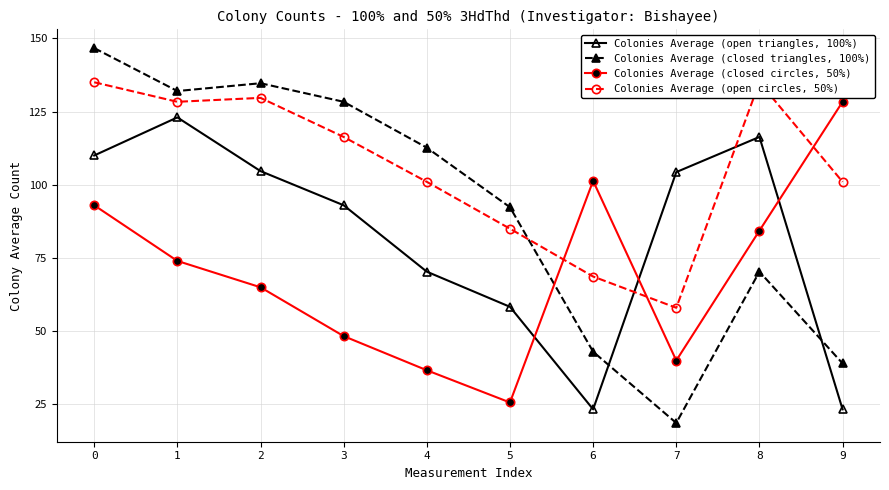

Count the number of categories in the chart.

10